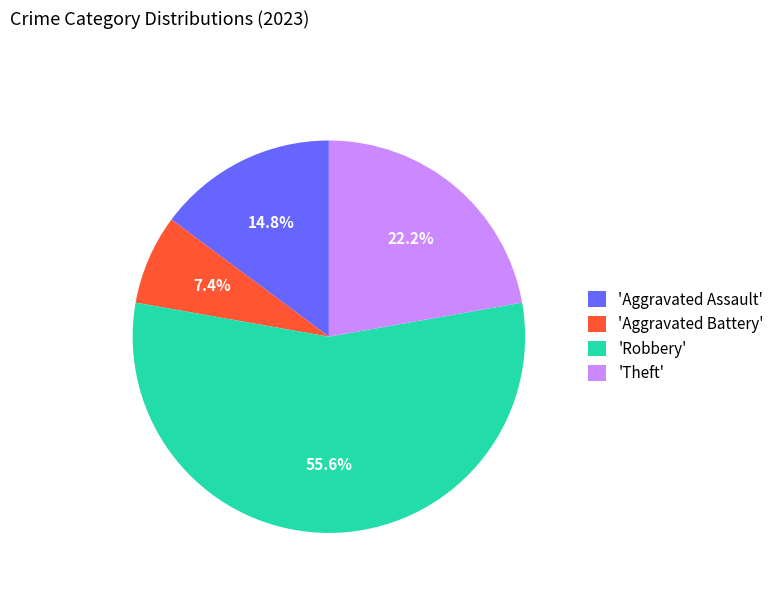

What is the total percentage of 'Aggravated Assault' and 'Aggravated Battery'?

22.2%